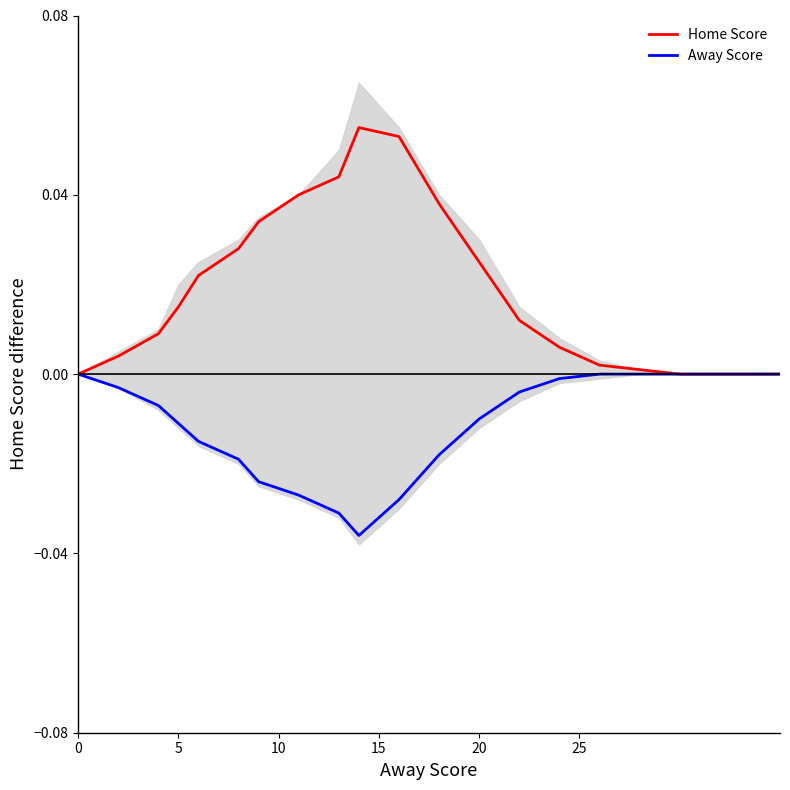

Rank the series at 5 from highest to lowest value.

Home Score, Away Score